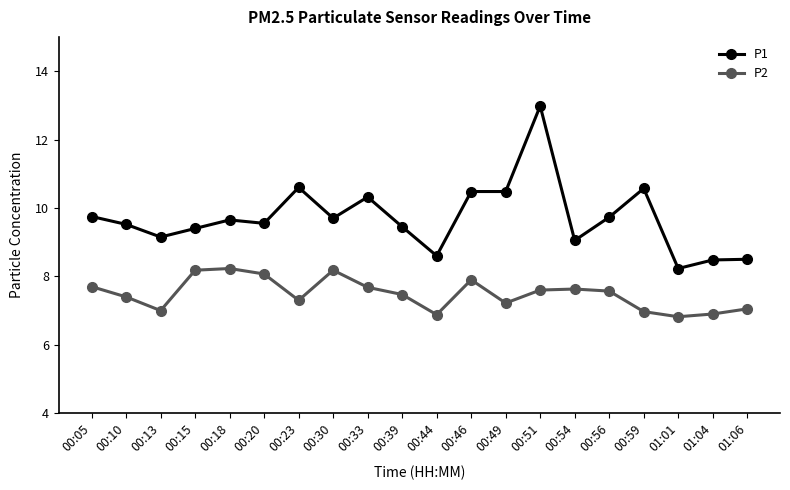

What is the label of the 20th point from the left?

01:06